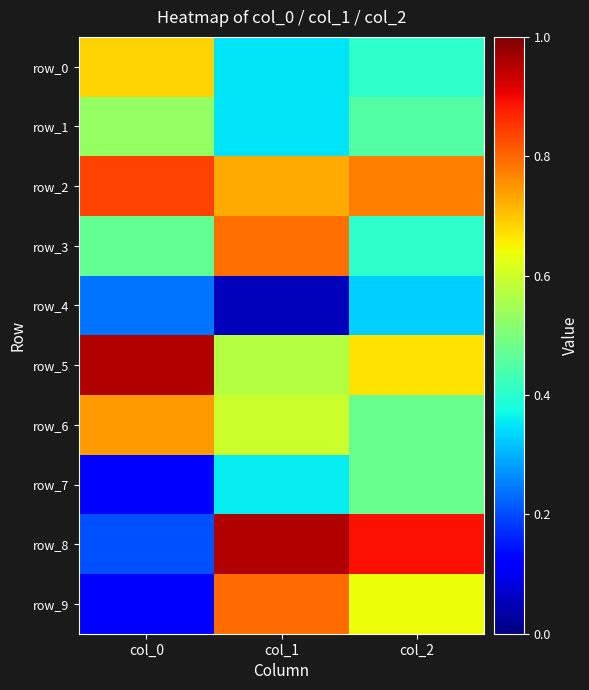

Between col_0 and col_1, which series saw the biggest shift?

row_8